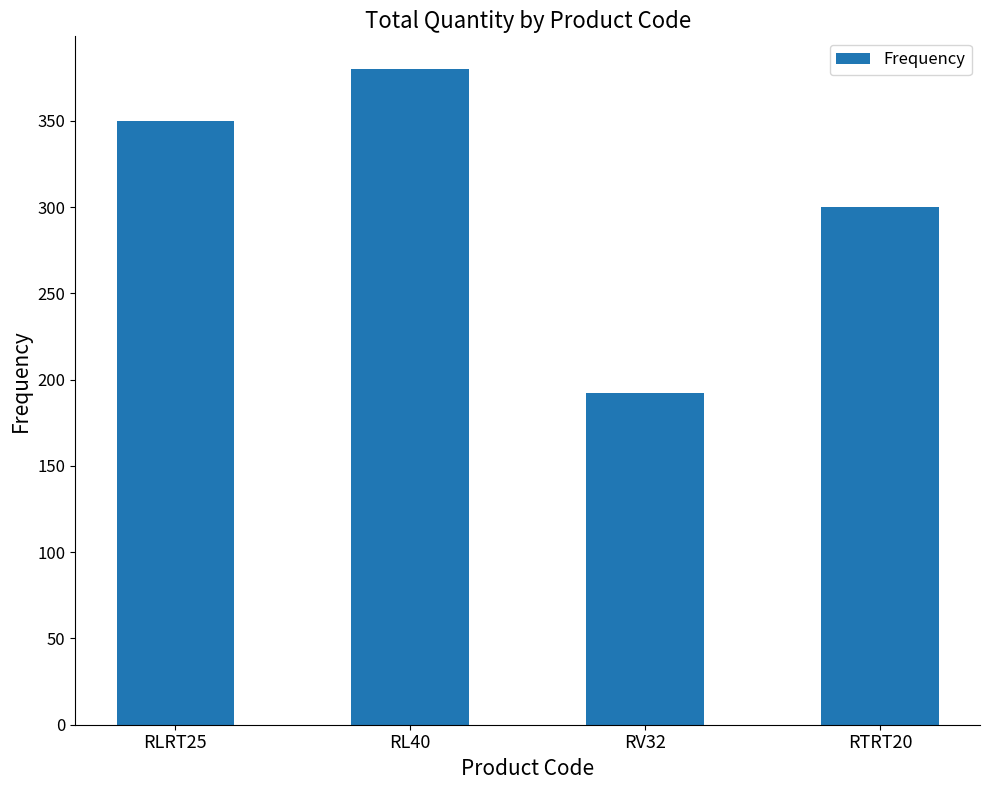

Which has a higher value, RTRT20 or RV32?

RTRT20